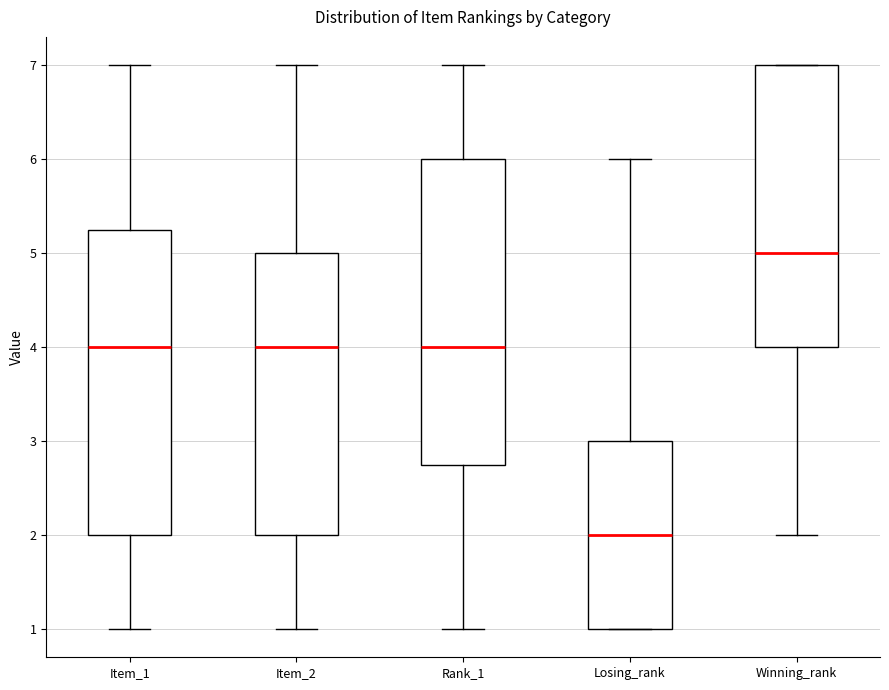

Reading left to right, read every box against the y-axis: the position of its median line, the range the box covers, and the ends of its whiskers. The values are not printed on the chart, so give them approximately, as read against the axis.

Item_1: median 4.0, box 2.0 to 5.3, whiskers 1.0 to 7.0
Item_2: median 4.0, box 2.0 to 5.0, whiskers 1.0 to 7.0
Rank_1: median 4.0, box 2.8 to 6.0, whiskers 1.0 to 7.0
Losing_rank: median 2.0, box 1.0 to 3.0, whiskers 1.0 to 6.0
Winning_rank: median 5.0, box 4.0 to 7.0, whiskers 2.0 to 7.0